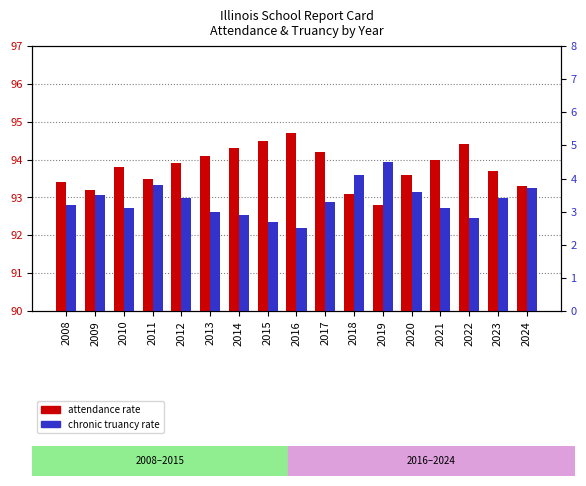

What value does the Student Attendance Rate series have at 2017?

94.2